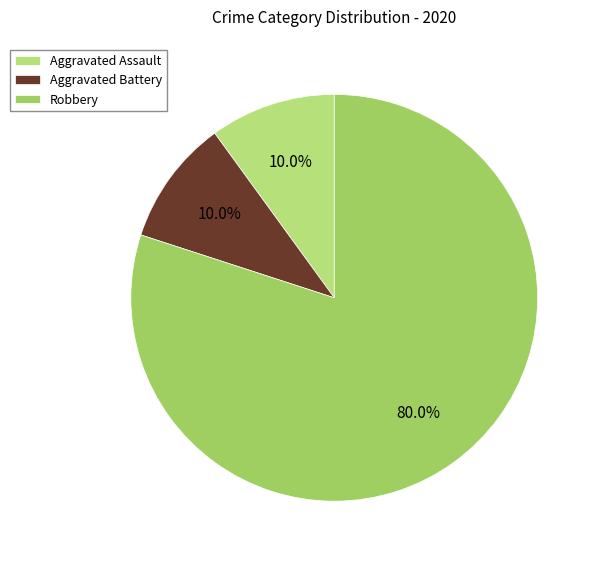

What is the change in value from Aggravated Battery to Robbery?

+7